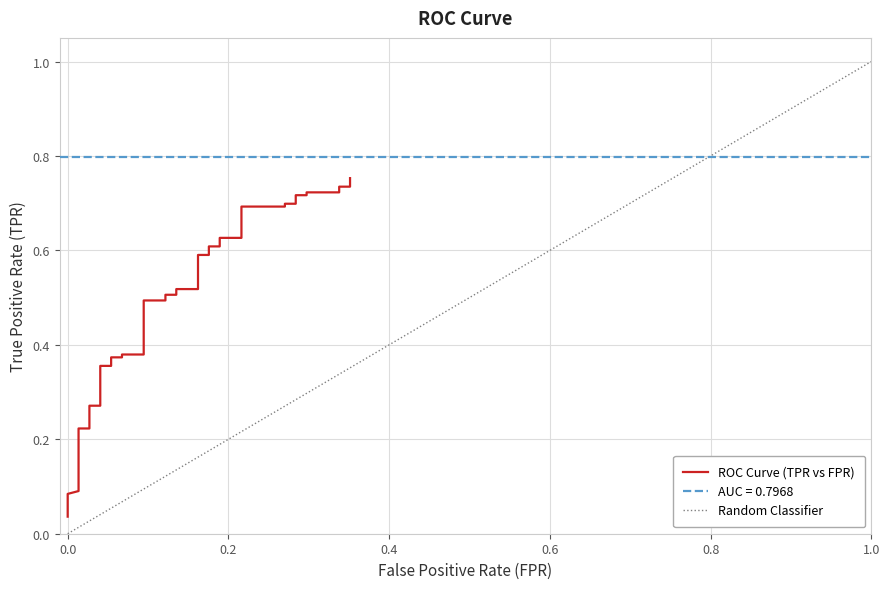

Reading left to right, what are all the values shown in this chart?

0.0	0.1	0.1	0.1	0.2	0.2	0.2	0.2	0.3	0.3	0.3	0.4	0.4	0.4	0.4	0.4	0.4	0.5	0.5	0.5	0.5	0.5	0.5	0.6	0.6	0.6	0.6	0.6	0.6	0.7	0.7	0.7	0.7	0.7	0.7	0.7	0.7	0.7	0.7	0.8